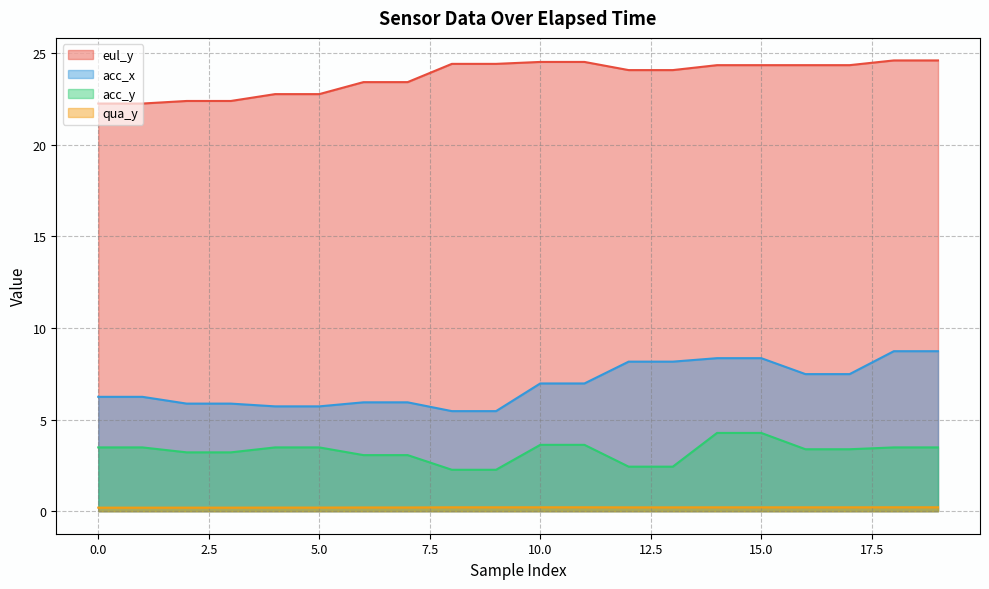

True or false: acc_x and eul_y intersect in this chart.

False